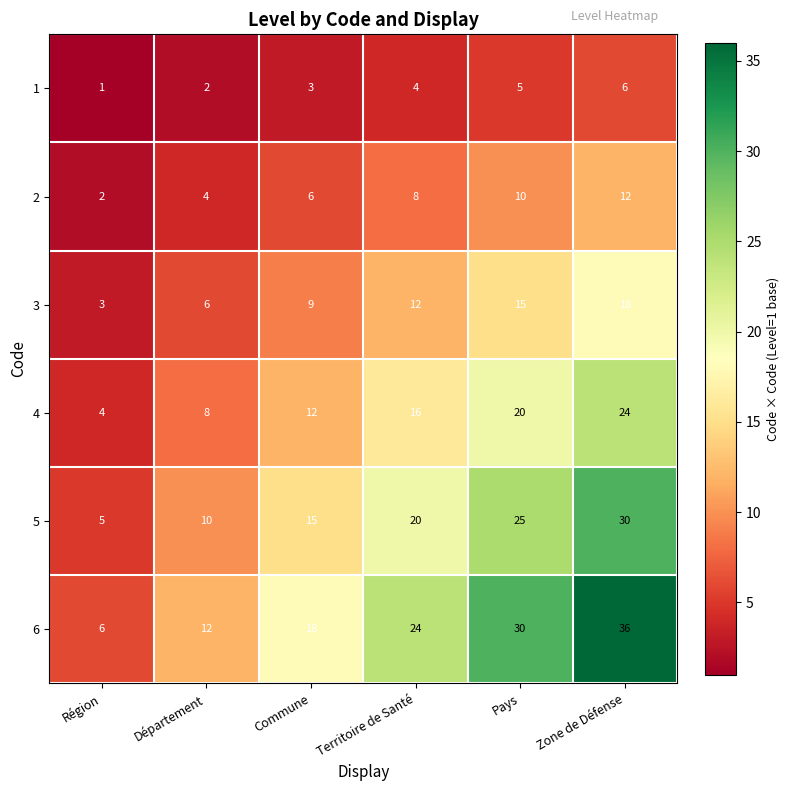

Which series has the largest total across all categories?

6